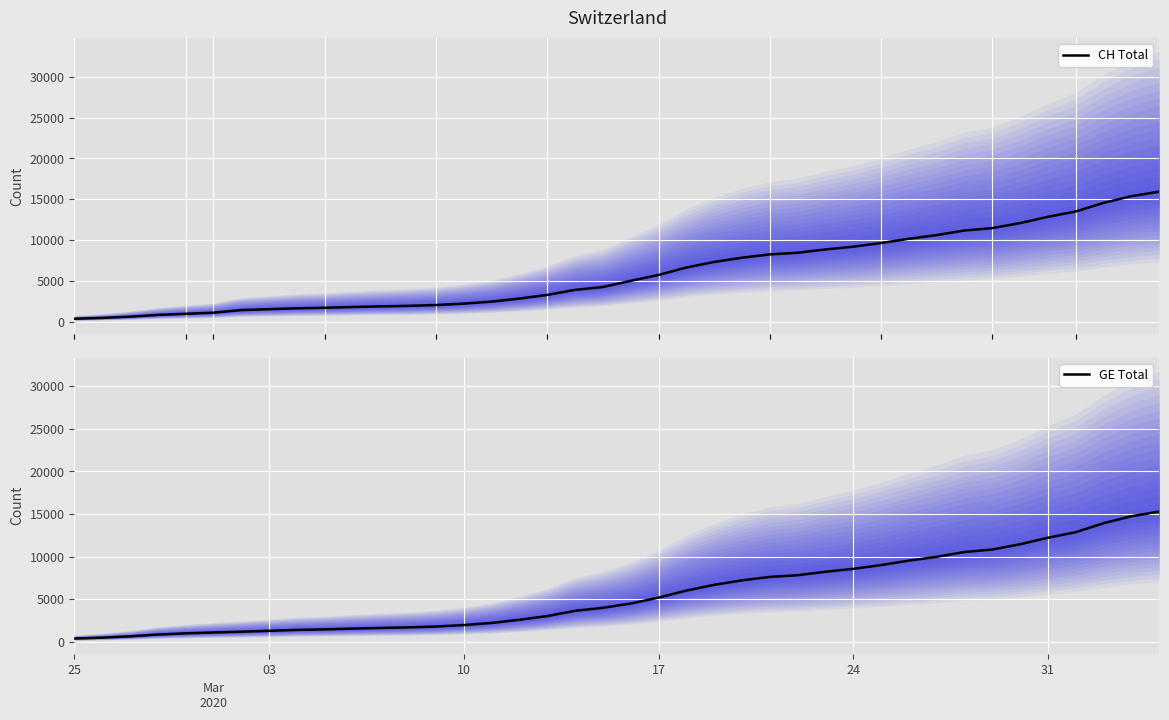

What is the greatest value displayed?

15926